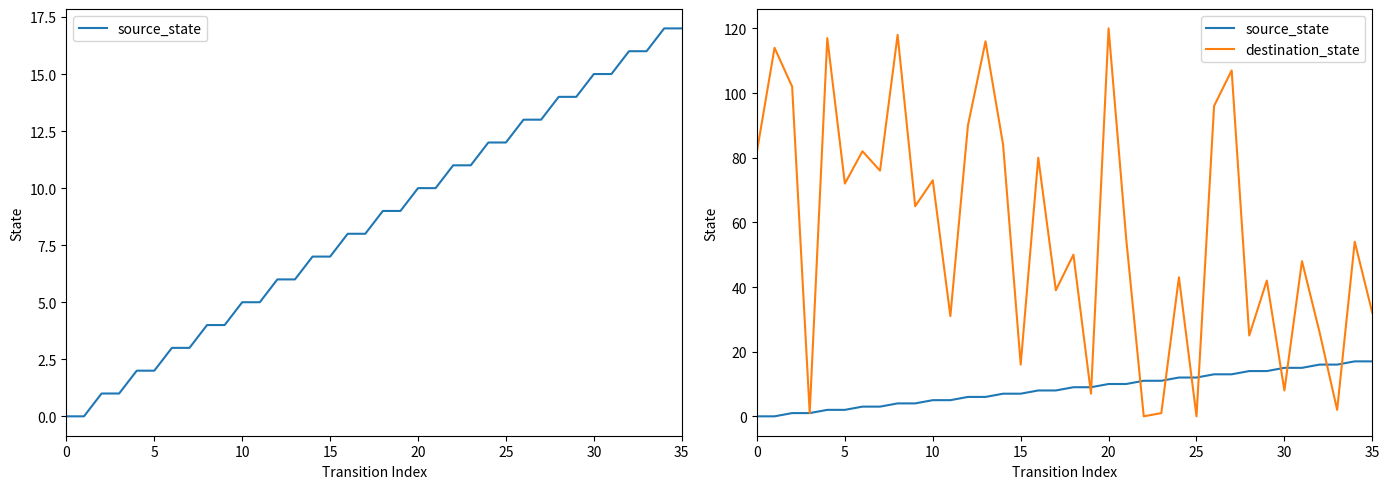

After their last crossing, which series has the higher values: destination_state or source_state?

destination_state